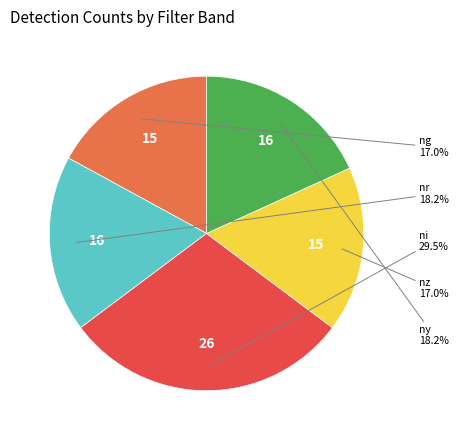

Count the number of slices in the pie.

5